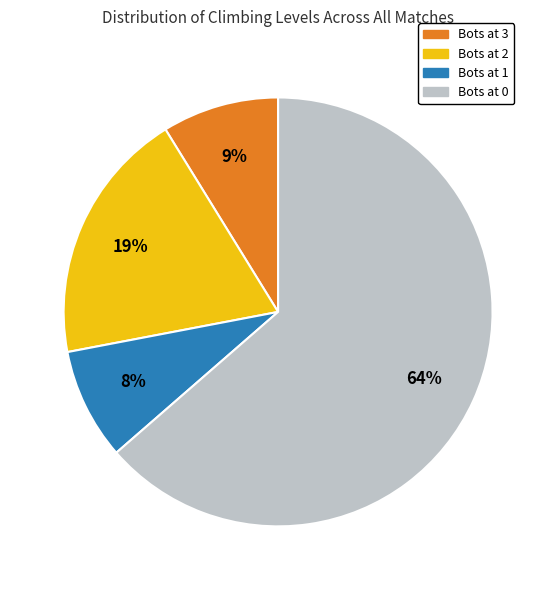

To the nearest percent, what is the average slice percentage?

25%